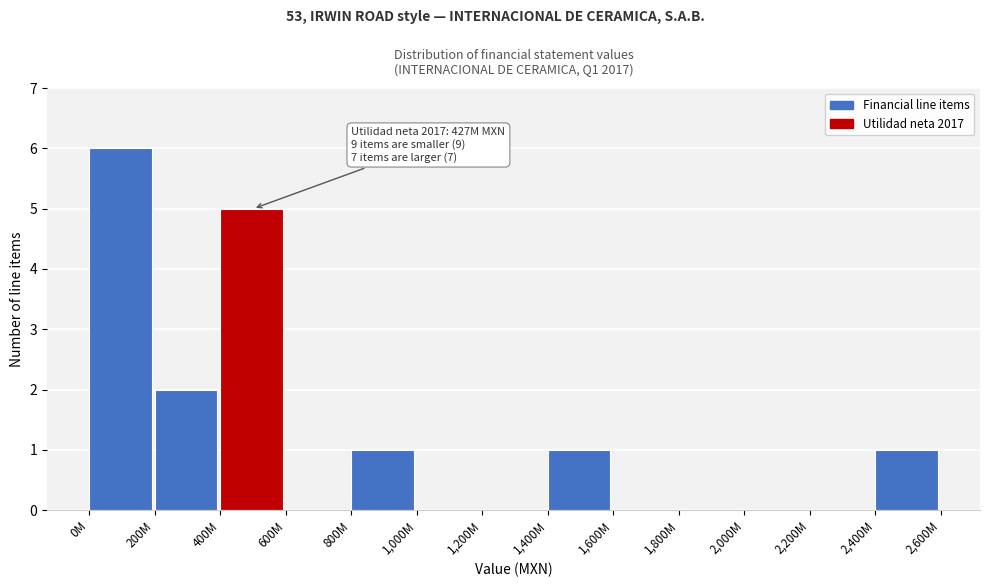

Reading left to right, transcribe all the data shown in this chart.

0M=6	200M=2	400M=5	600M=0	800M=1	1,000M=0	1,200M=0	1,400M=1	1,600M=0	1,800M=0	2,000M=0	2,200M=0	2,400M=1